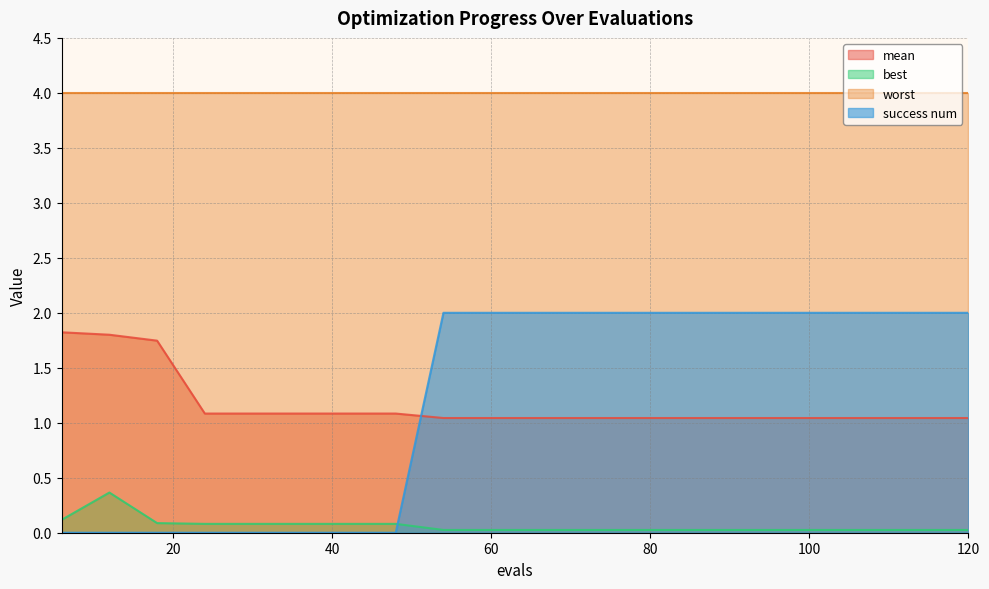

Which has a higher value, 18 or 36?

18